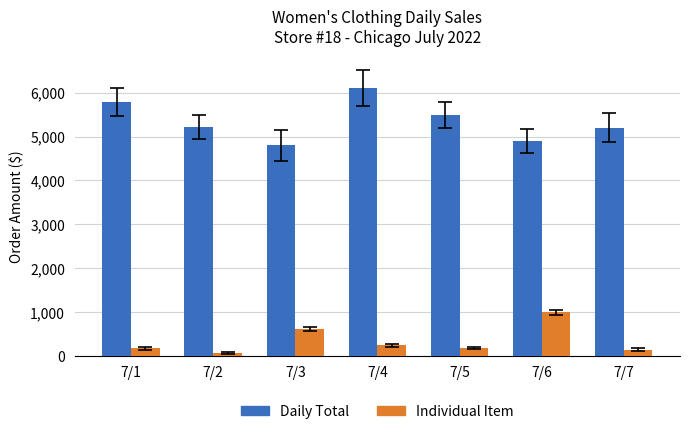

What is the approximate value of Daily Total at 7/3?

4800.0